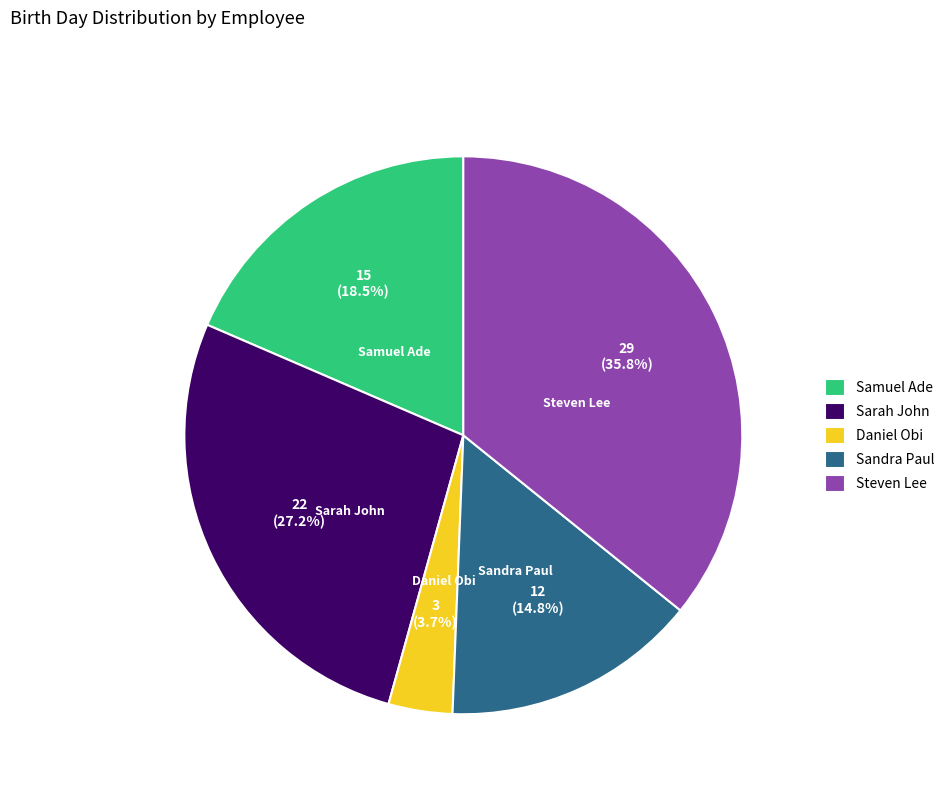

How many segments does this pie chart have?

5